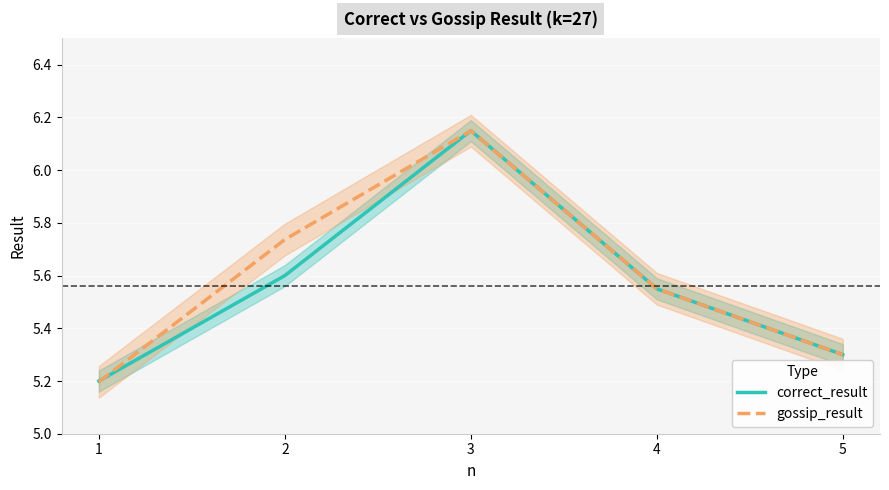

Which series has the largest range (max minus min)?

gossip_result